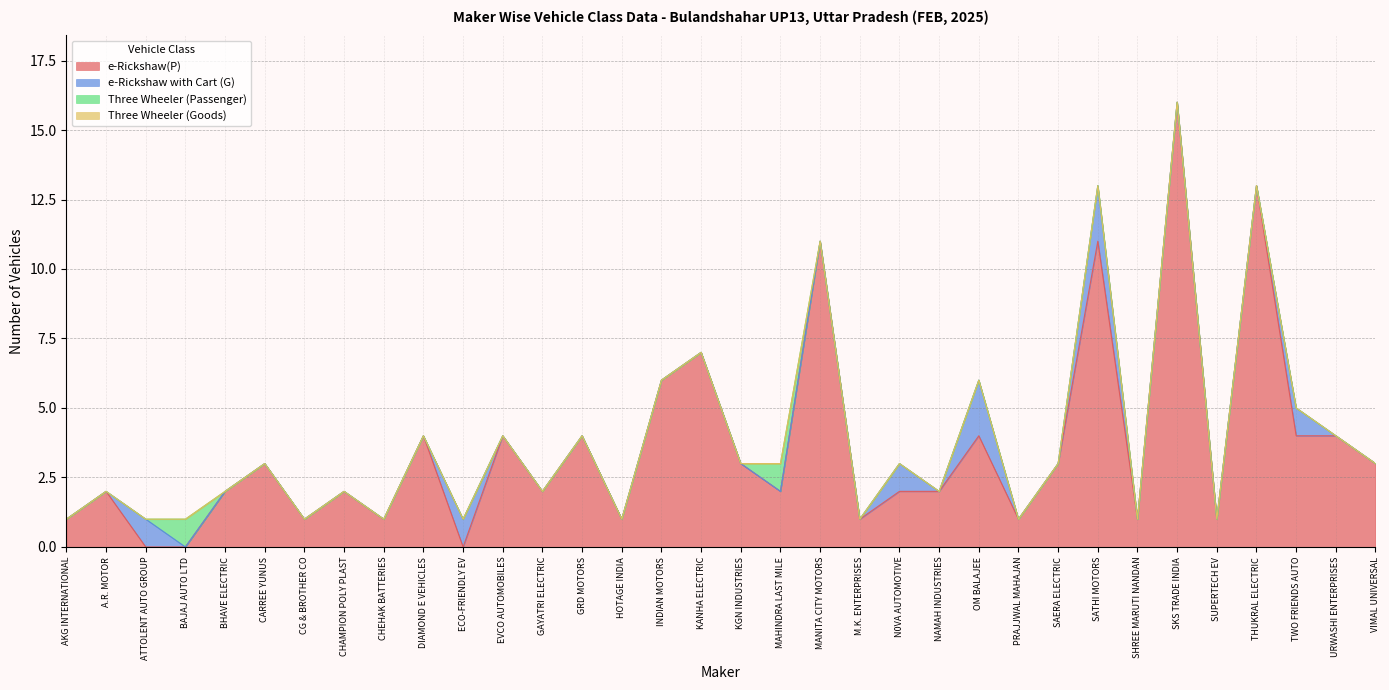

Which category has the highest value across all series?

SKS TRADE INDIA